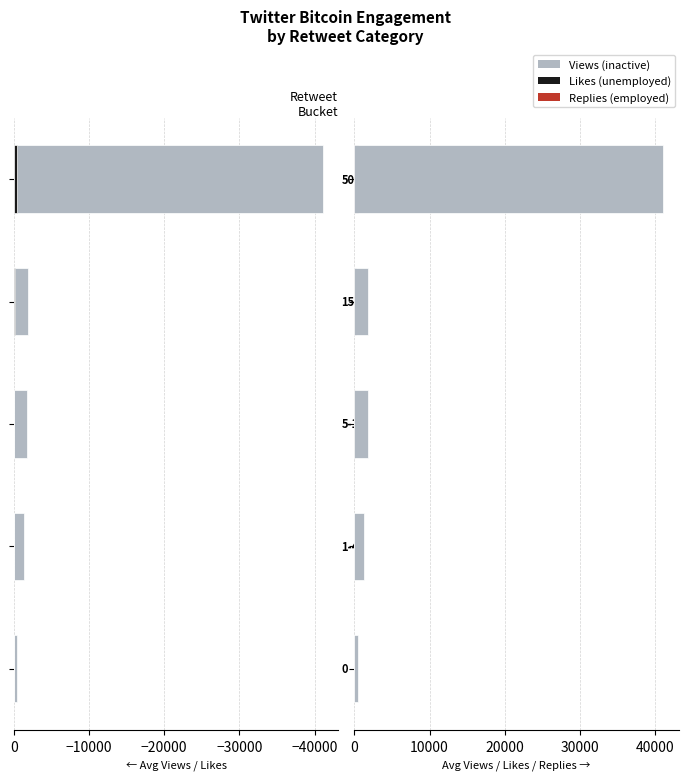

What is the minimum value shown in the chart?

1.6